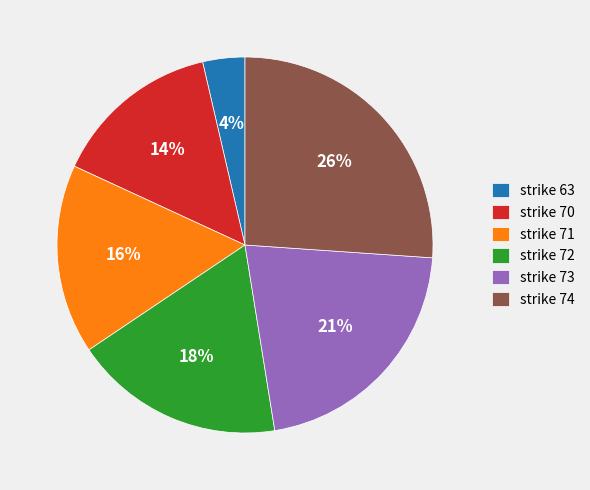

Does any single category account for the majority?

No